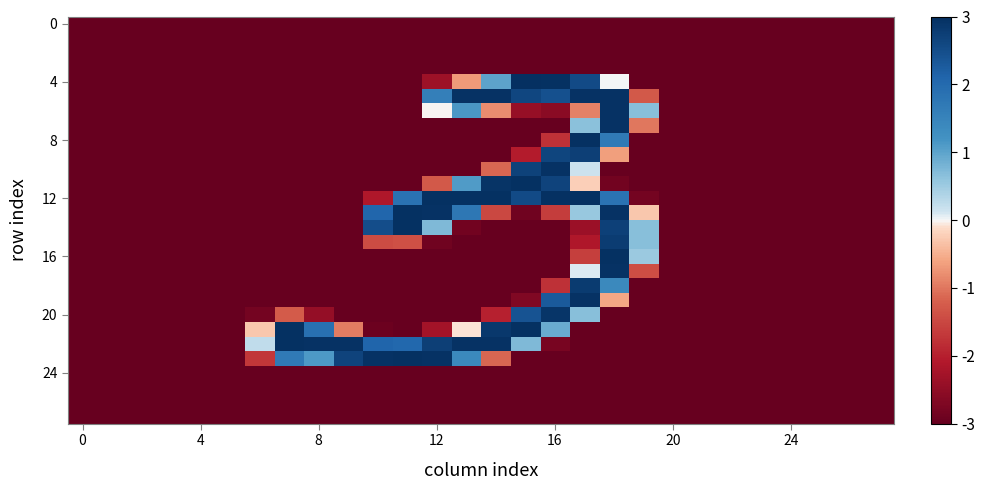

How many categories are shown in the chart?

28